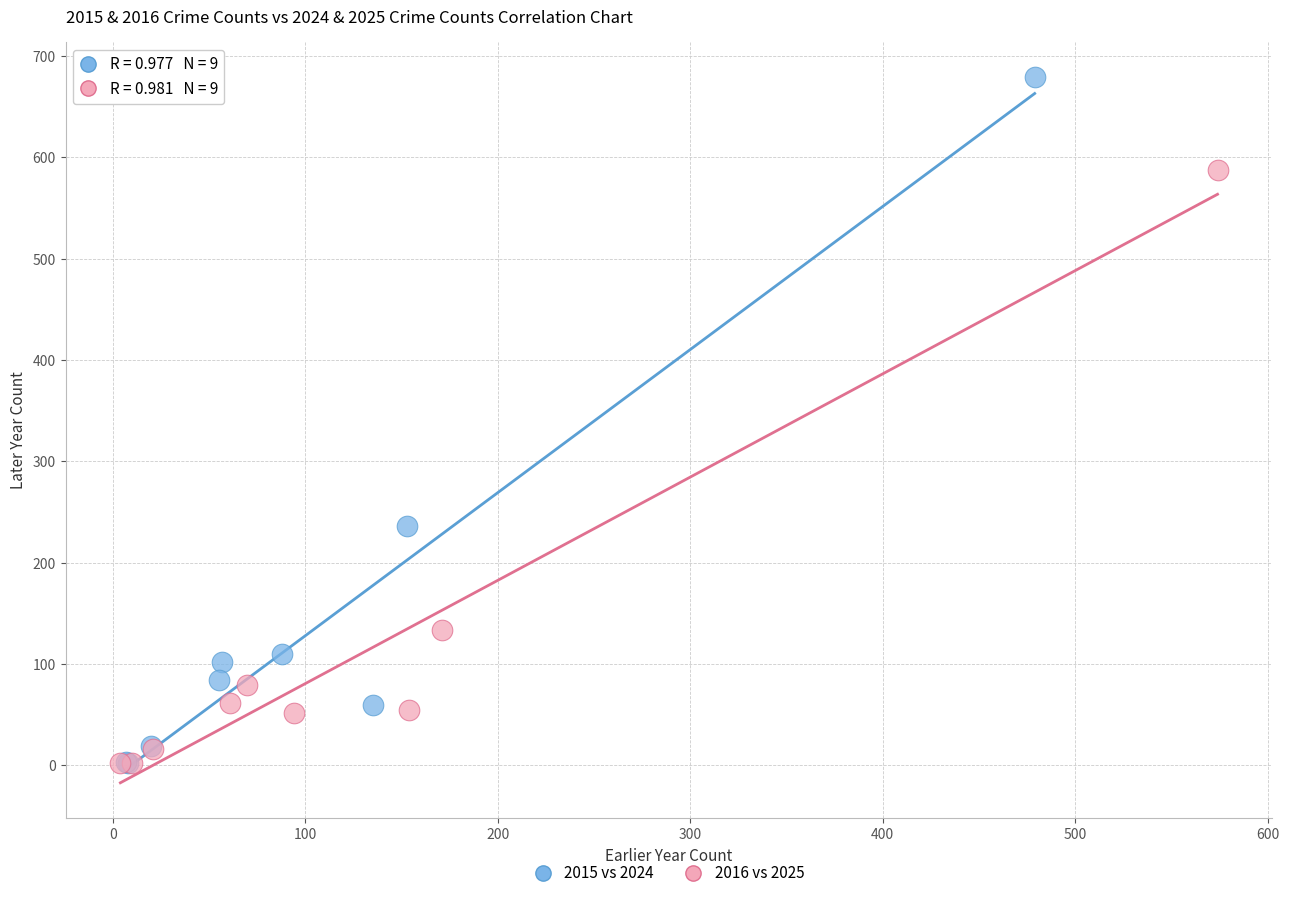

Which series has the widest spread of Y values?

2015 vs 2024